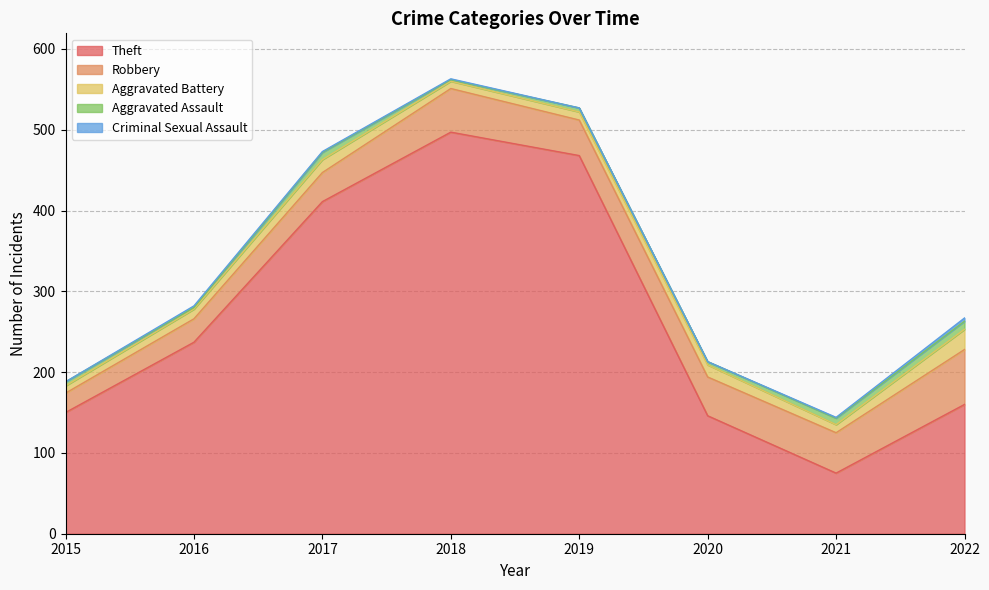

True or false: Criminal Sexual Assault and Robbery cross at least once.

False